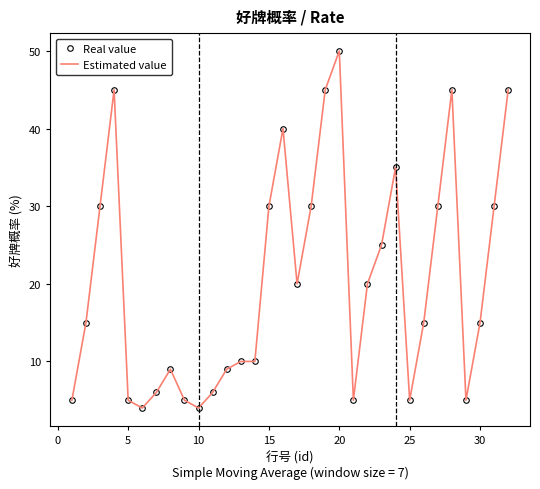

True or false: Real value and Estimated value cross at least once.

False